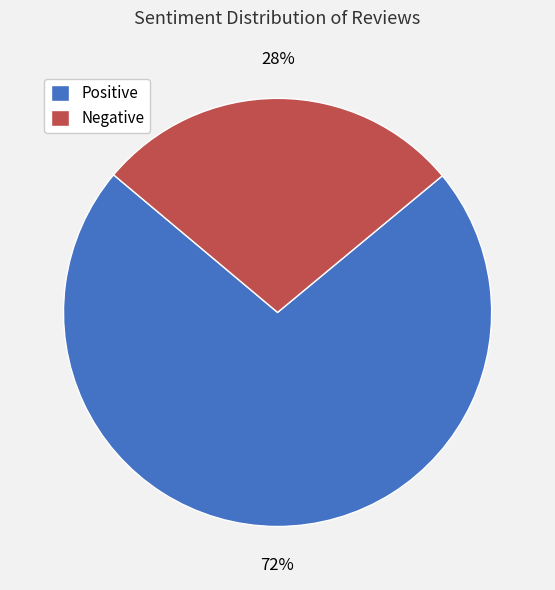

Is it true that Negative is 28% of the pie?

True